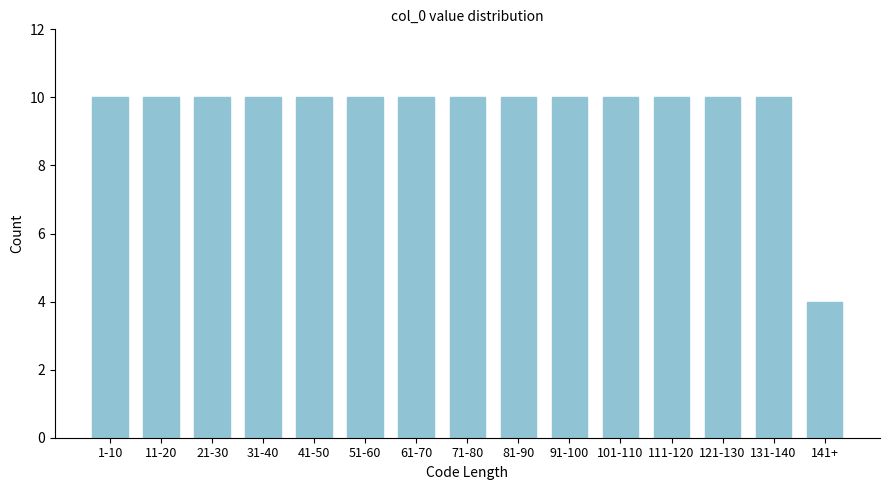

Reading left to right, extract all data points from this chart.

1-10=10	11-20=10	21-30=10	31-40=10	41-50=10	51-60=10	61-70=10	71-80=10	81-90=10	91-100=10	101-110=10	111-120=10	121-130=10	131-140=10	141+=4